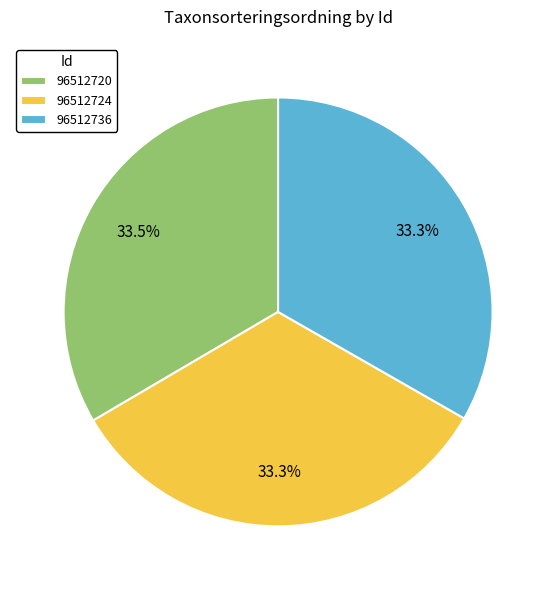

Does 96512720 account for over 50% of the chart?

No